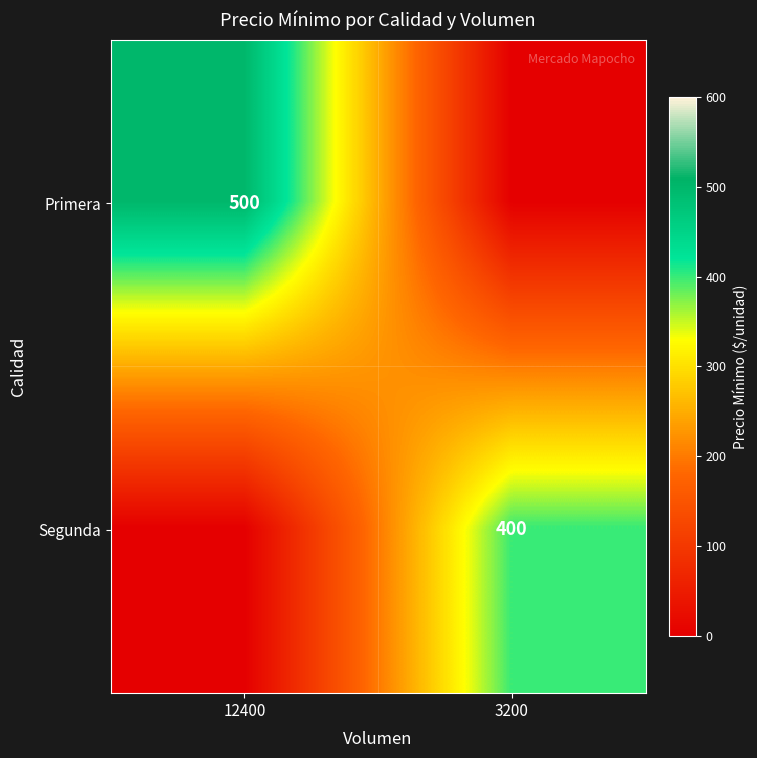

The value of Segunda at 3200 is 601. True or false?

False